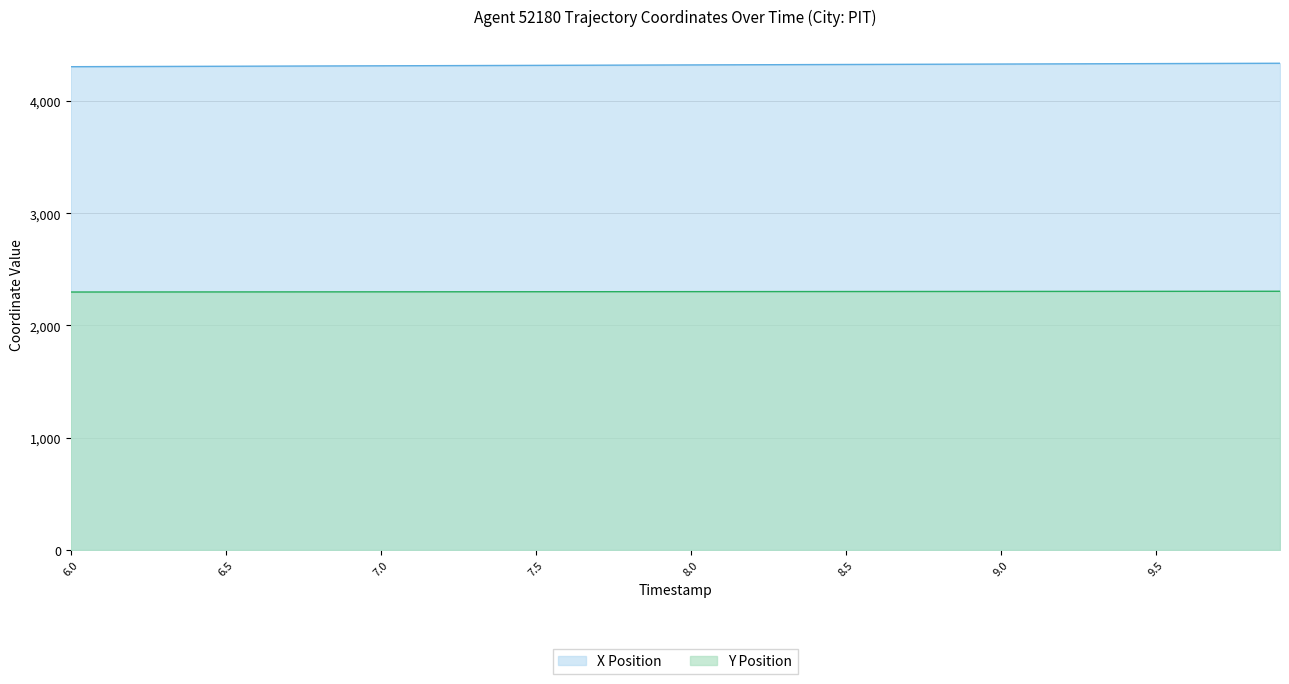

What is the difference between the highest and lowest values at 9.1?

2026.7